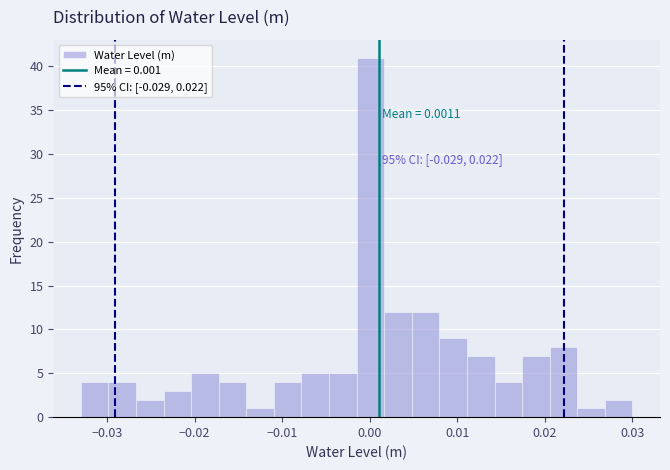

Read against the x-axis, roughly where is the centre of the tallest bar?

0.000